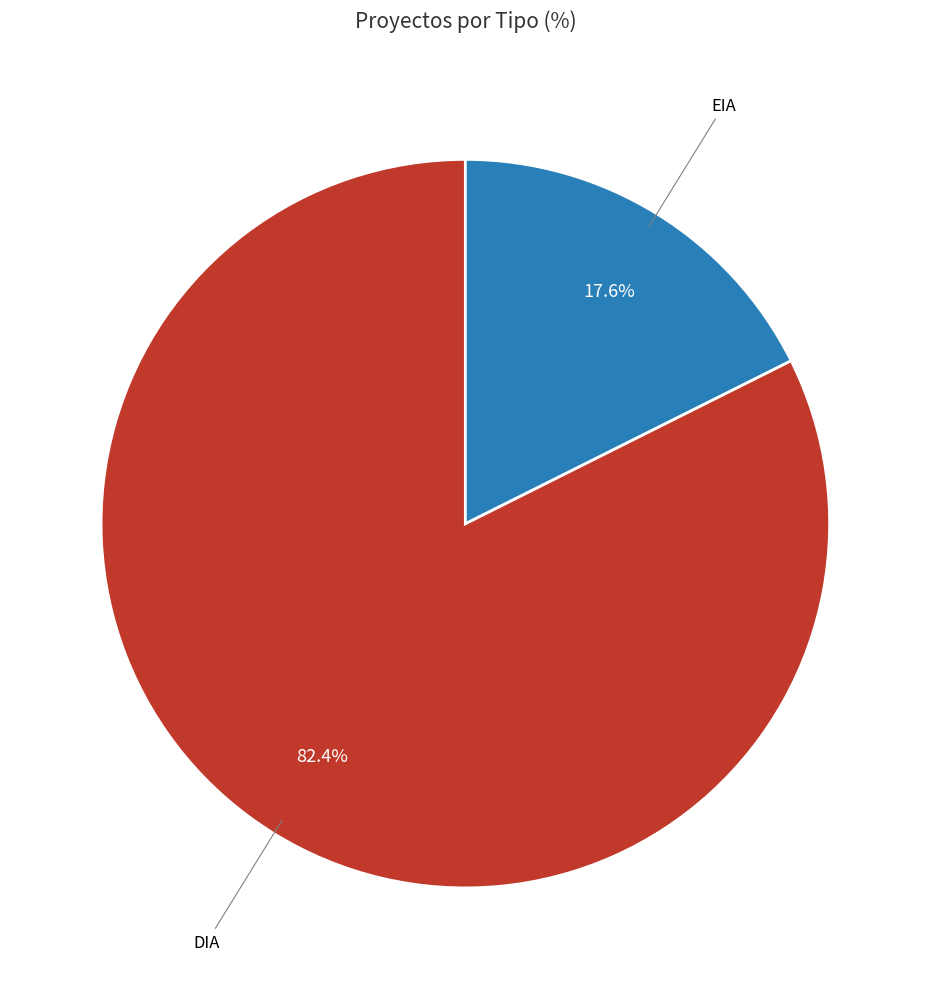

Is EIA the majority of the pie?

No